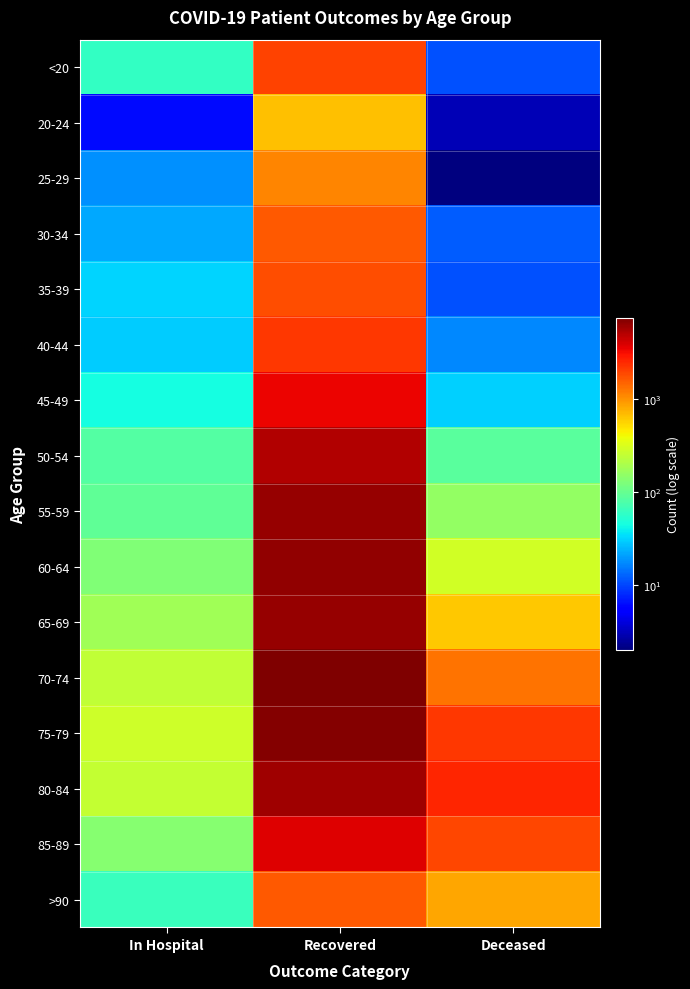

At which category is the sum across all series the highest?

Recovered